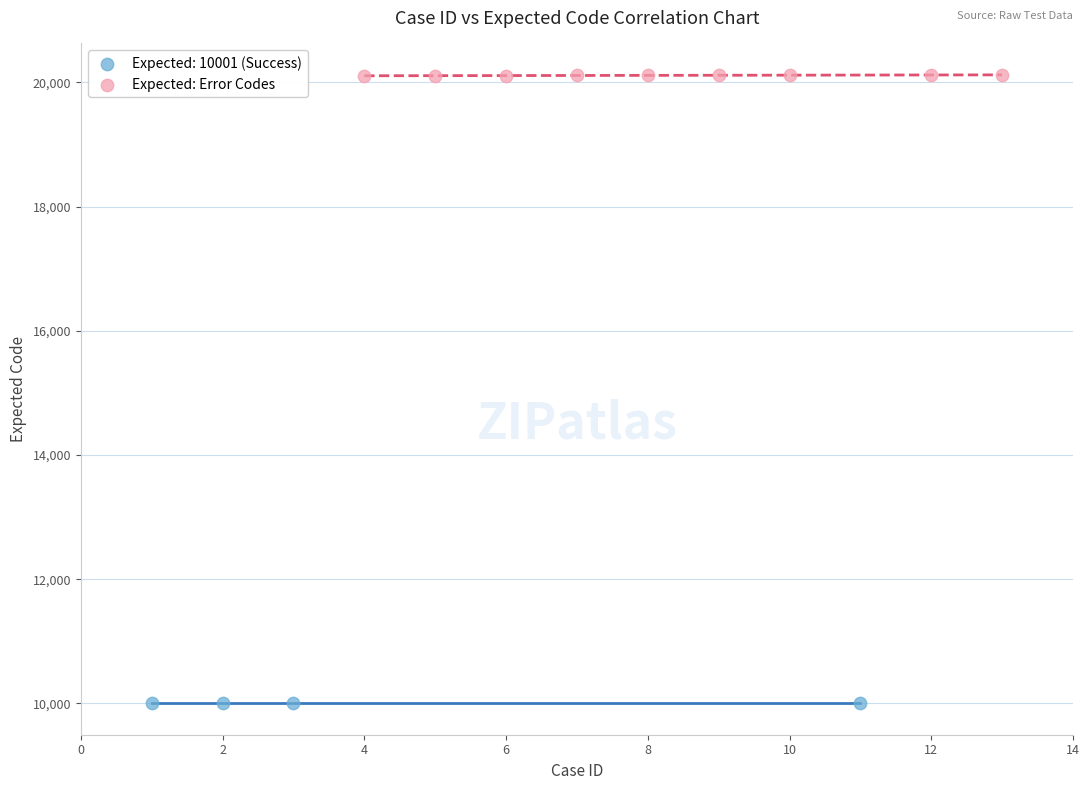

Which series contains the lowest Y value?

Expected: 10001 (Success)